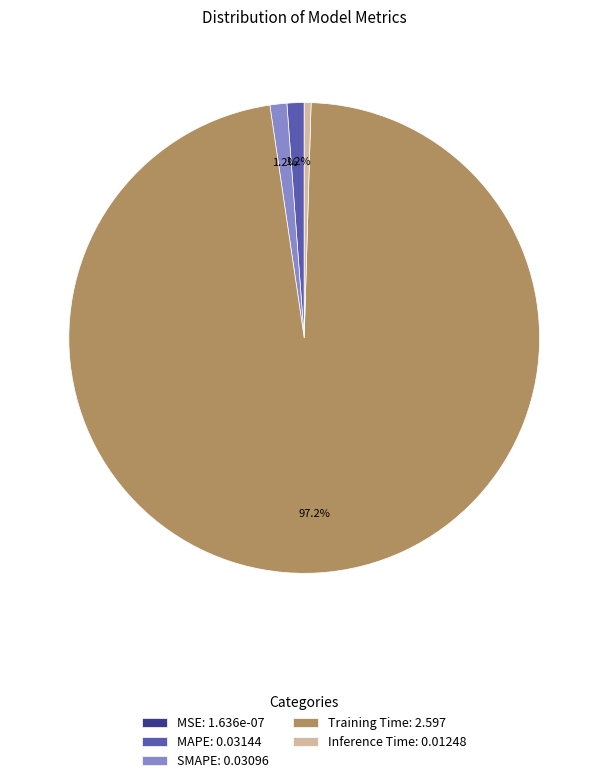

What percentage is NOT represented by SMAPE: 0.03096?

98.8%